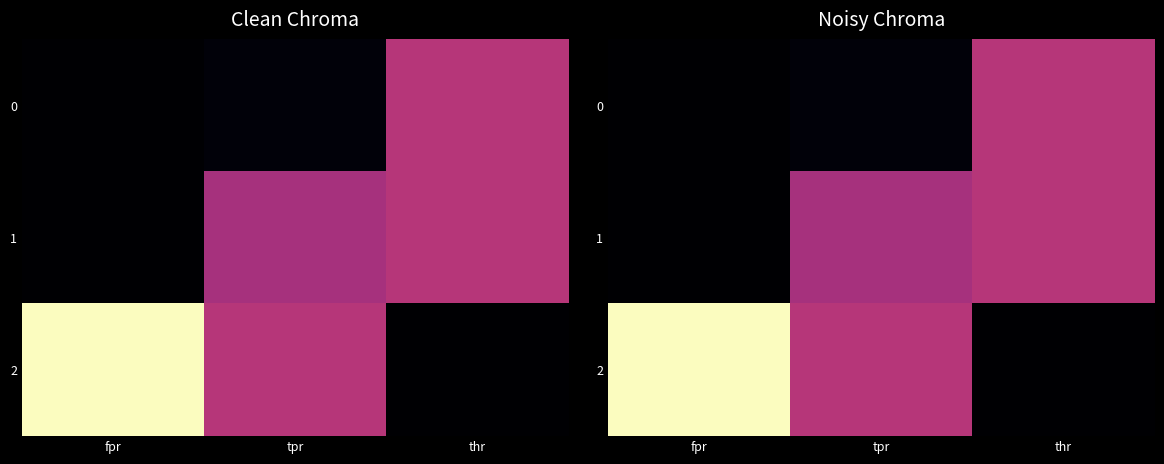

How many data points in 2 are above 1?

1